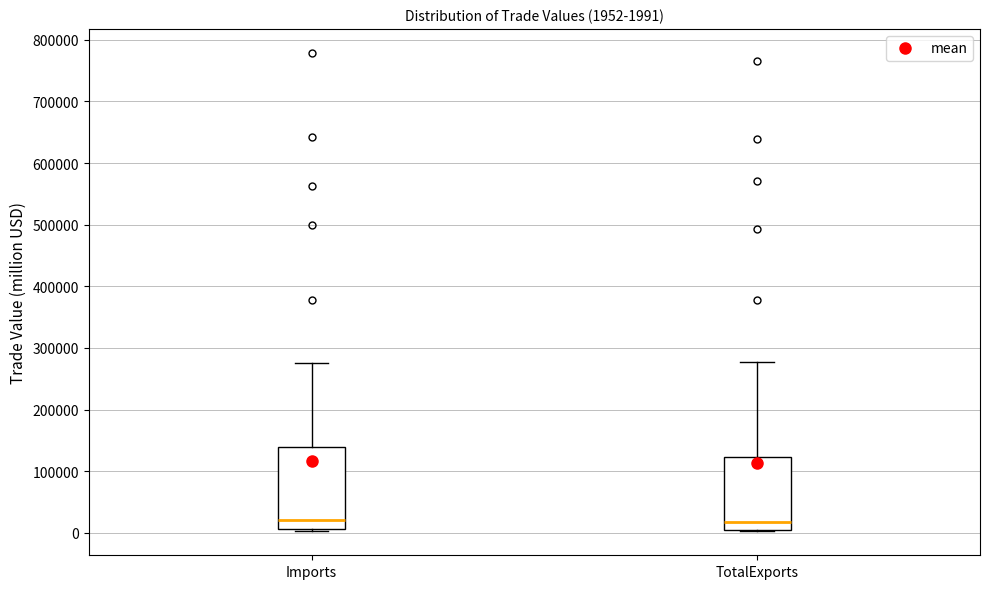

Comparing the boxes themselves (not the whiskers), which one is the tallest?

Imports